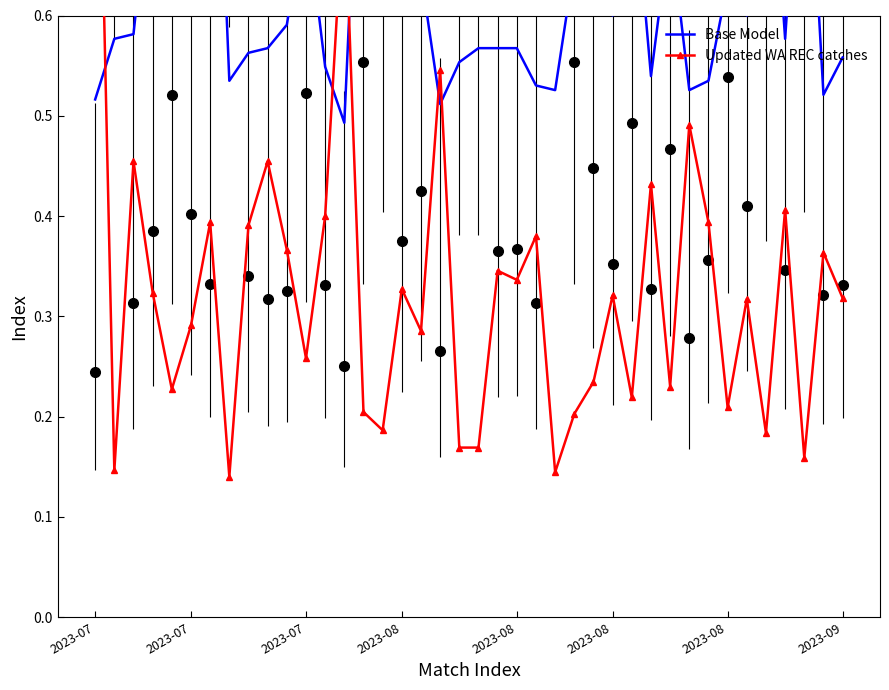

The value of Base Model at 31 is 0.5. True or false?

True